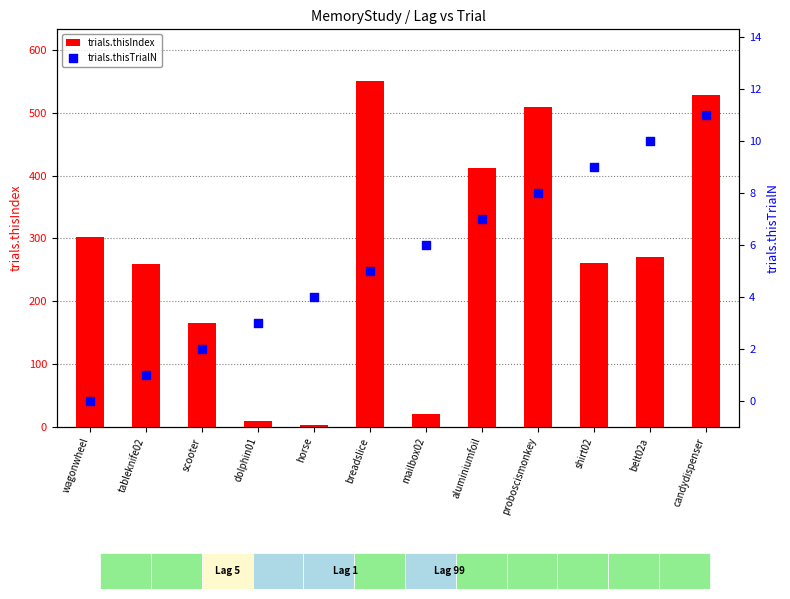

At how many categories does at least one series exceed 23?

9